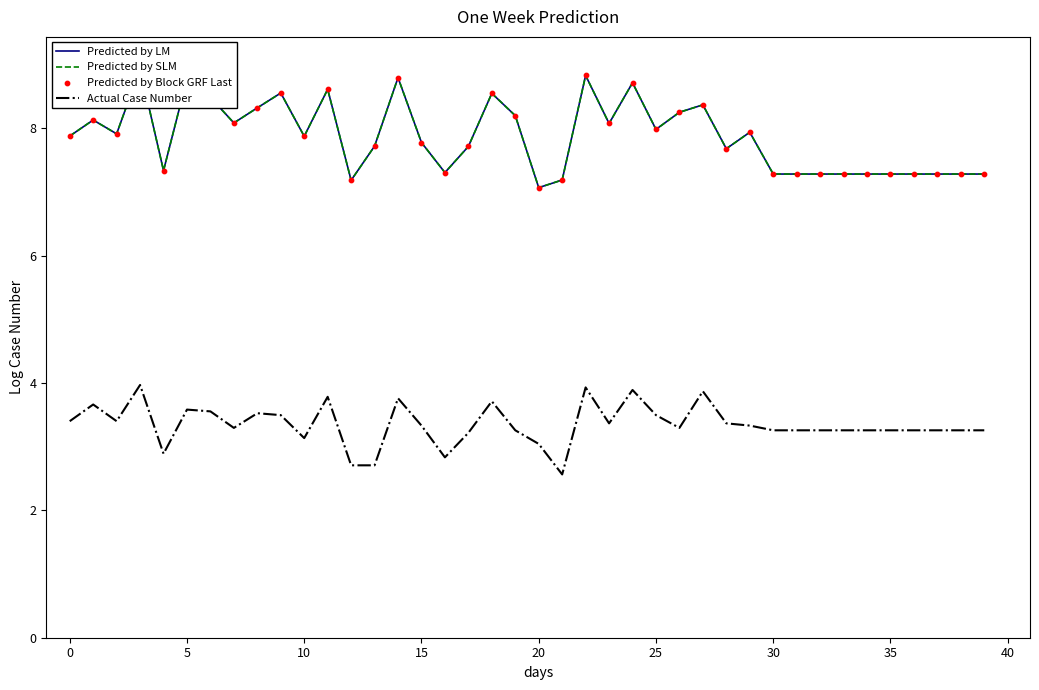

What are all the series names shown in the legend?

Predicted by LM, Predicted by SLM, Actual Case Number, Predicted by Block GRF Last